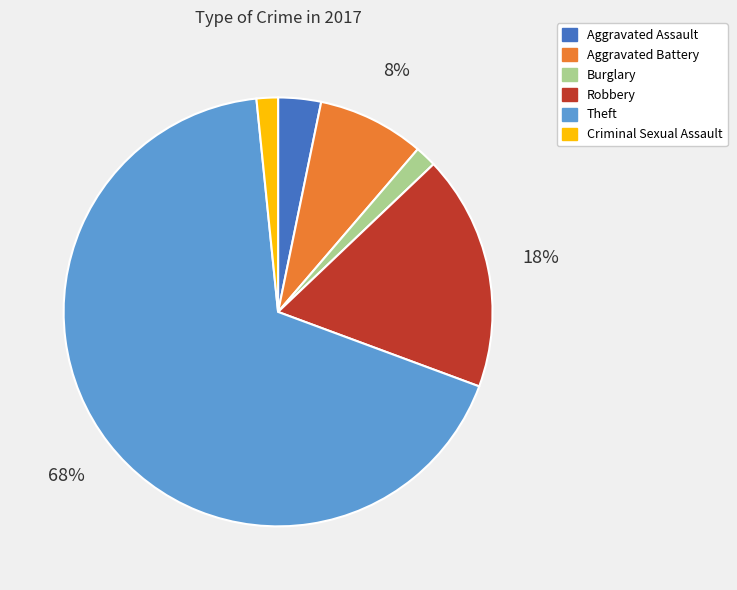

Is Aggravated Battery the majority of the pie?

No